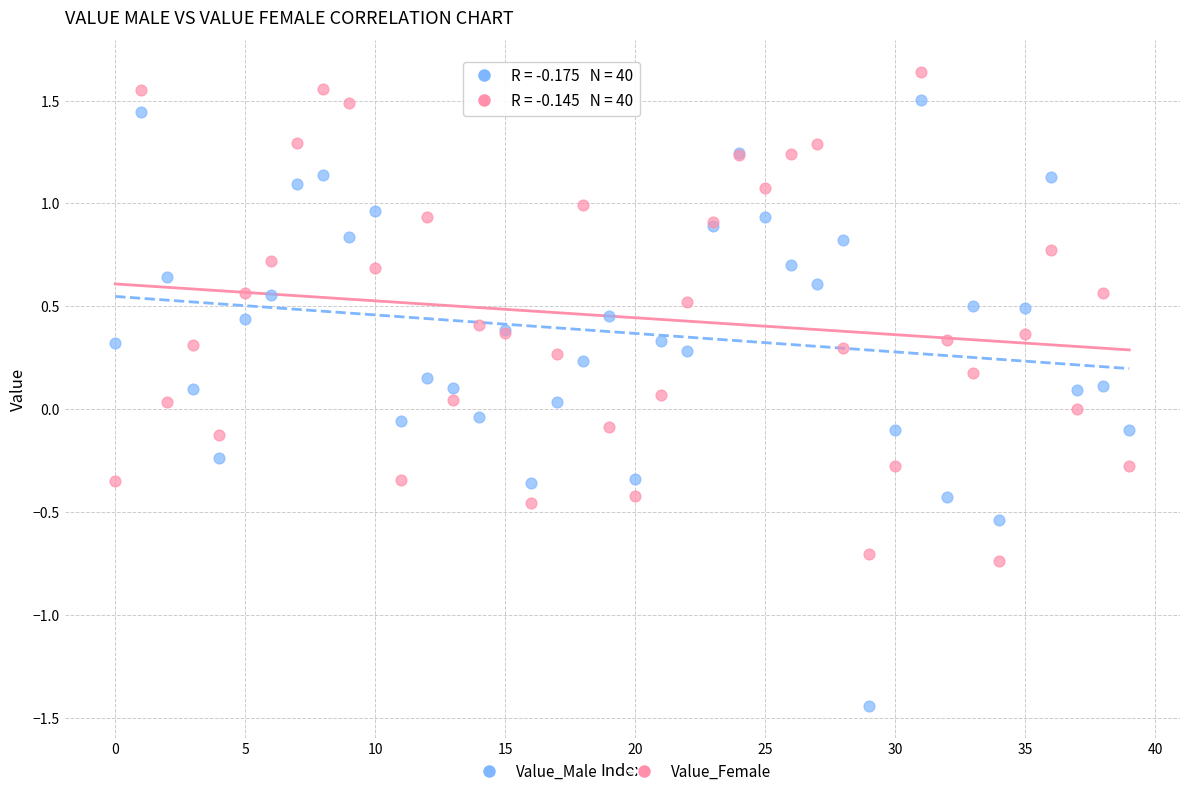

Which series reaches the maximum Y coordinate?

Value_Female